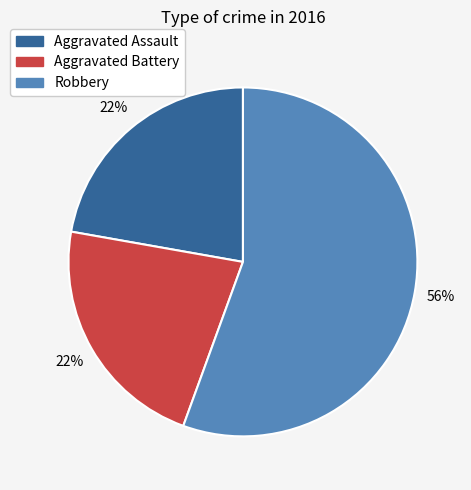

How many slices are in this pie chart?

3